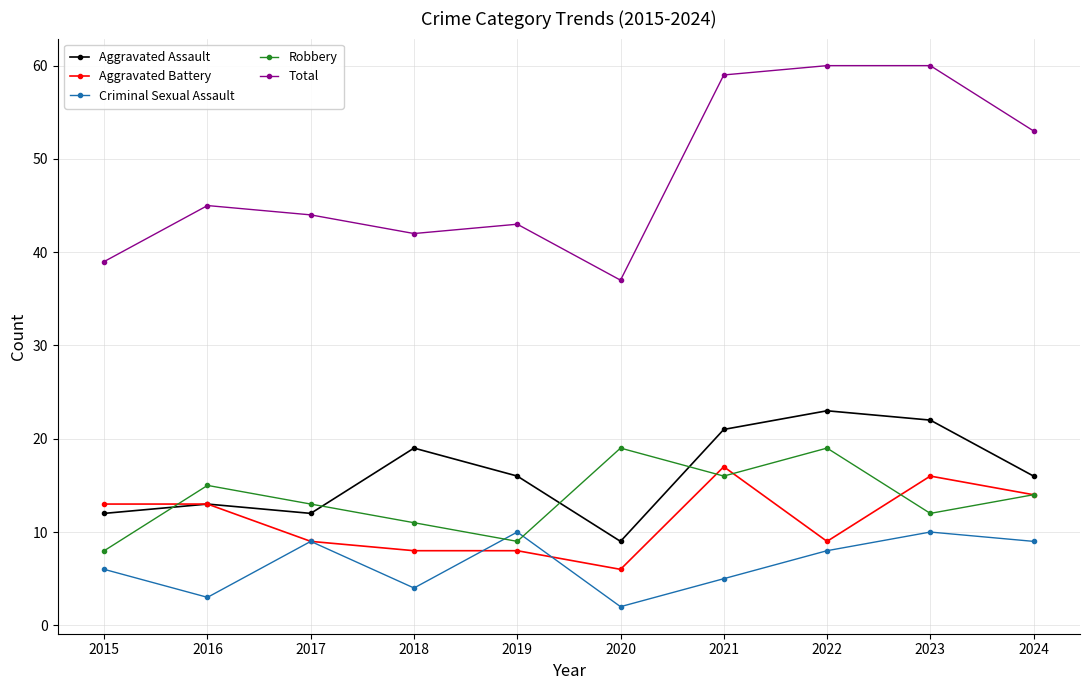

How many interior local peaks does the Criminal Sexual Assault series have?

3